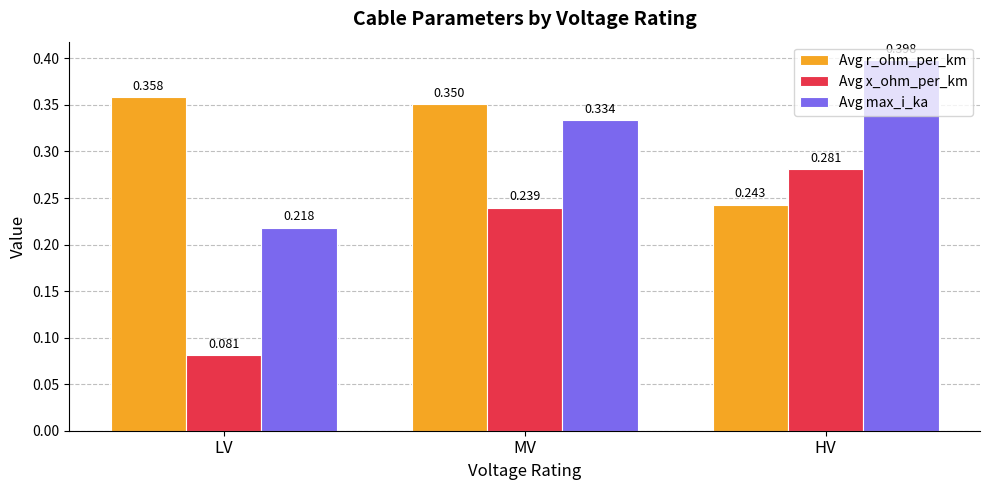

What is the label of the 1st bar from the right?

HV